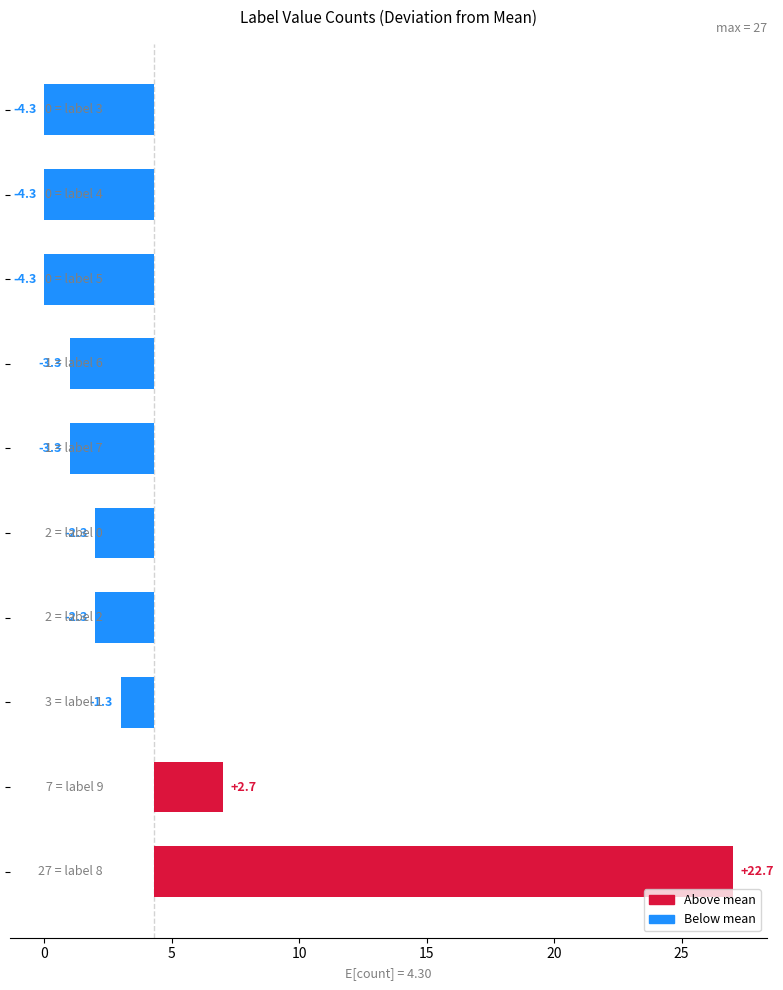

Reading left to right, list all the values displayed in this chart.

22.7	2.7	-1.3	-2.3	-2.3	-3.3	-3.3	-4.3	-4.3	-4.3